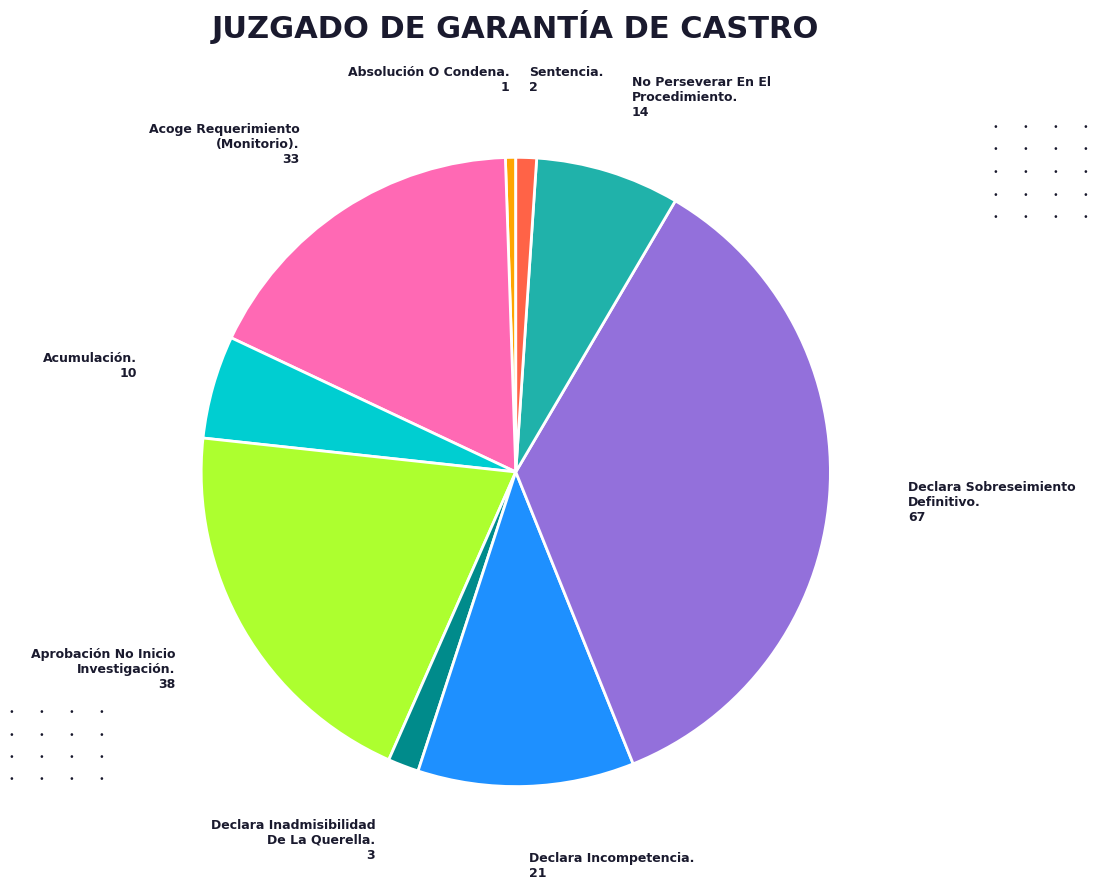

Does any single category account for the majority?

No